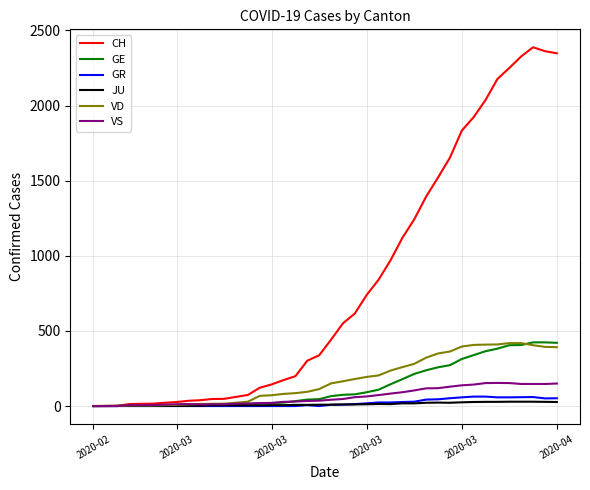

What is the highest value of the GR series?

63